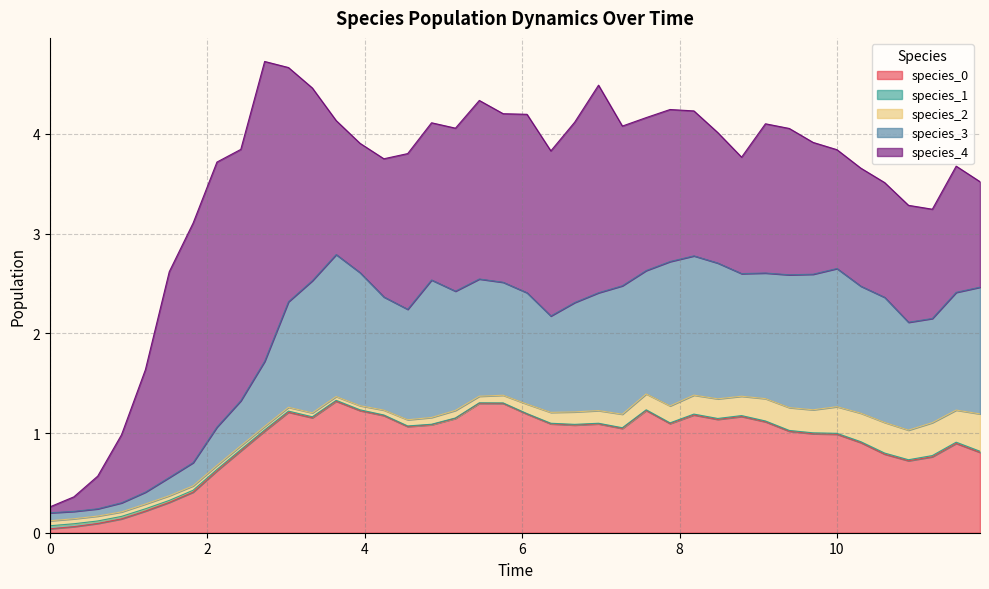

List the labels in order of species_0 value, smallest first.

0, 1, 2, 3, 4, 5, 6, 7, 36, 37, 35, 39, 8, 38, 34, 33, 32, 31, 9, 24, 15, 22, 16, 21, 23, 26, 30, 28, 17, 11, 29, 14, 27, 20, 10, 13, 25, 19, 18, 12